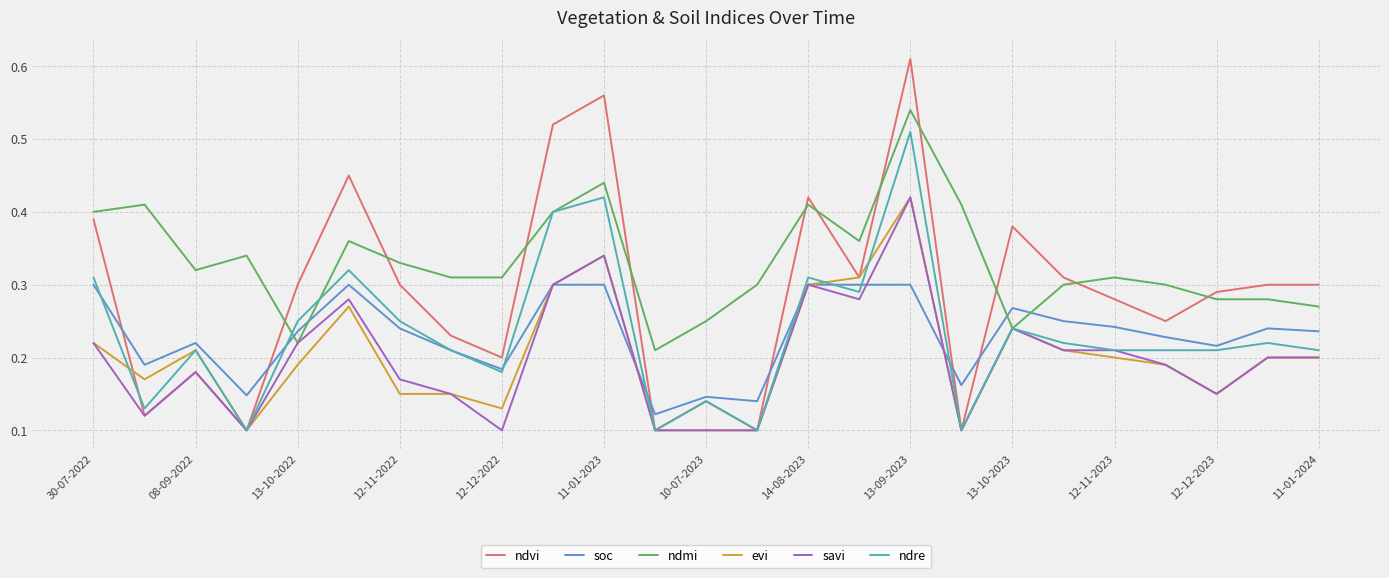

Which series has the largest total across all categories?

ndmi